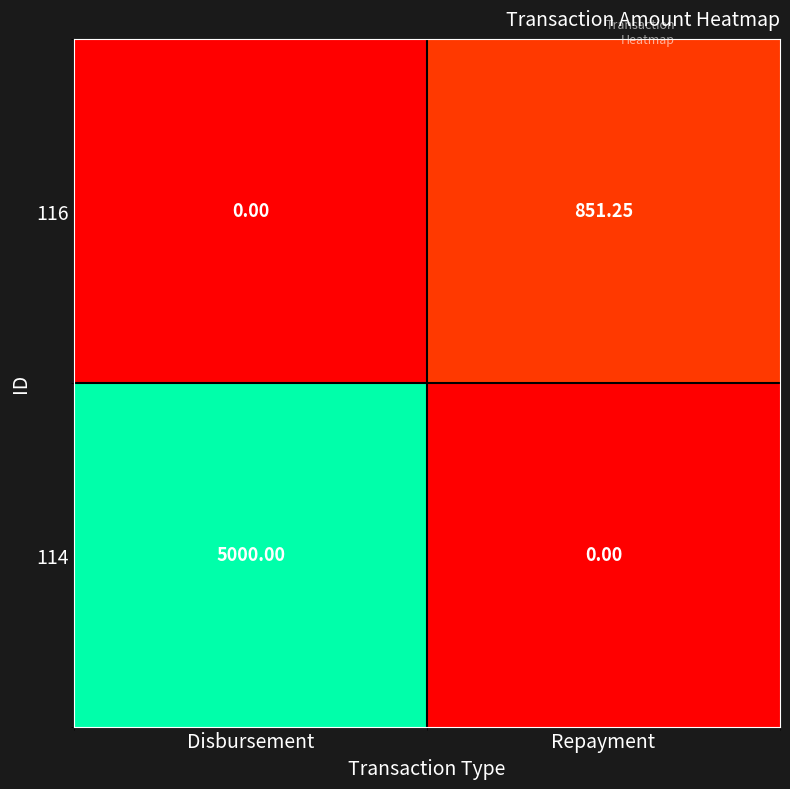

Where is 116 nearest to the value 425?

Disbursement